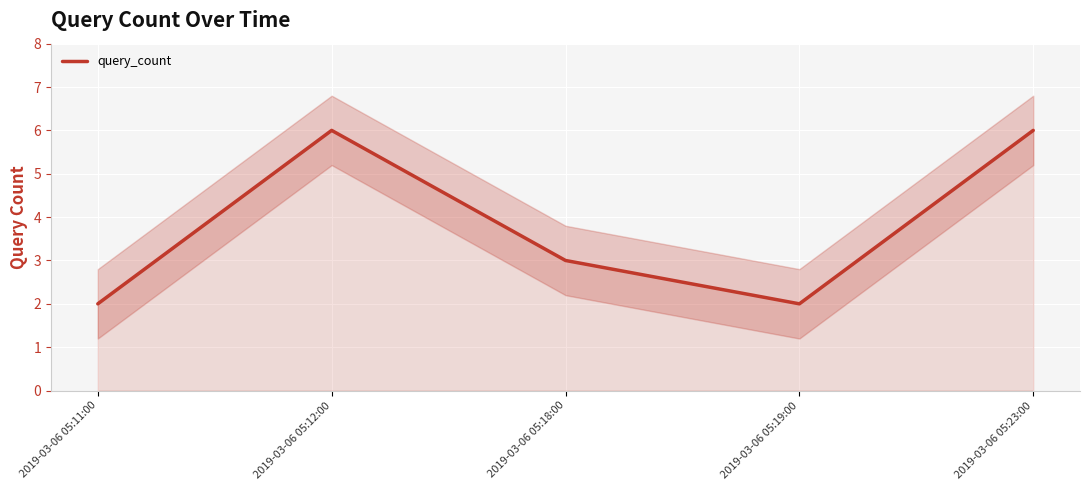

What is the difference between the values at 2019-03-06 05:19:00 and 2019-03-06 05:12:00?

4